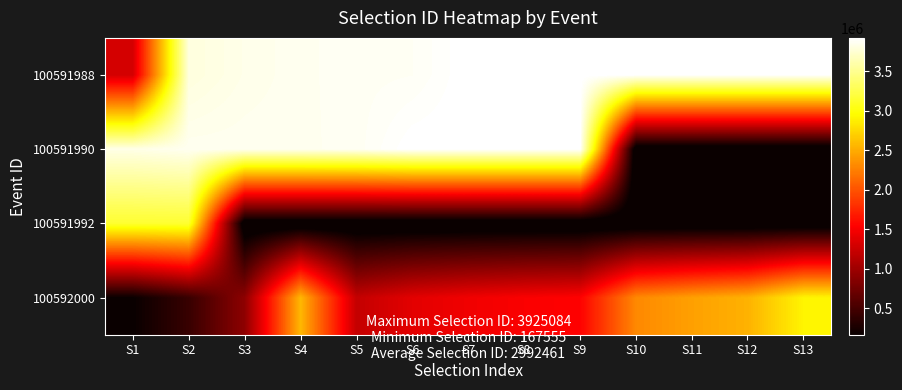

How many data points does each series have?

13